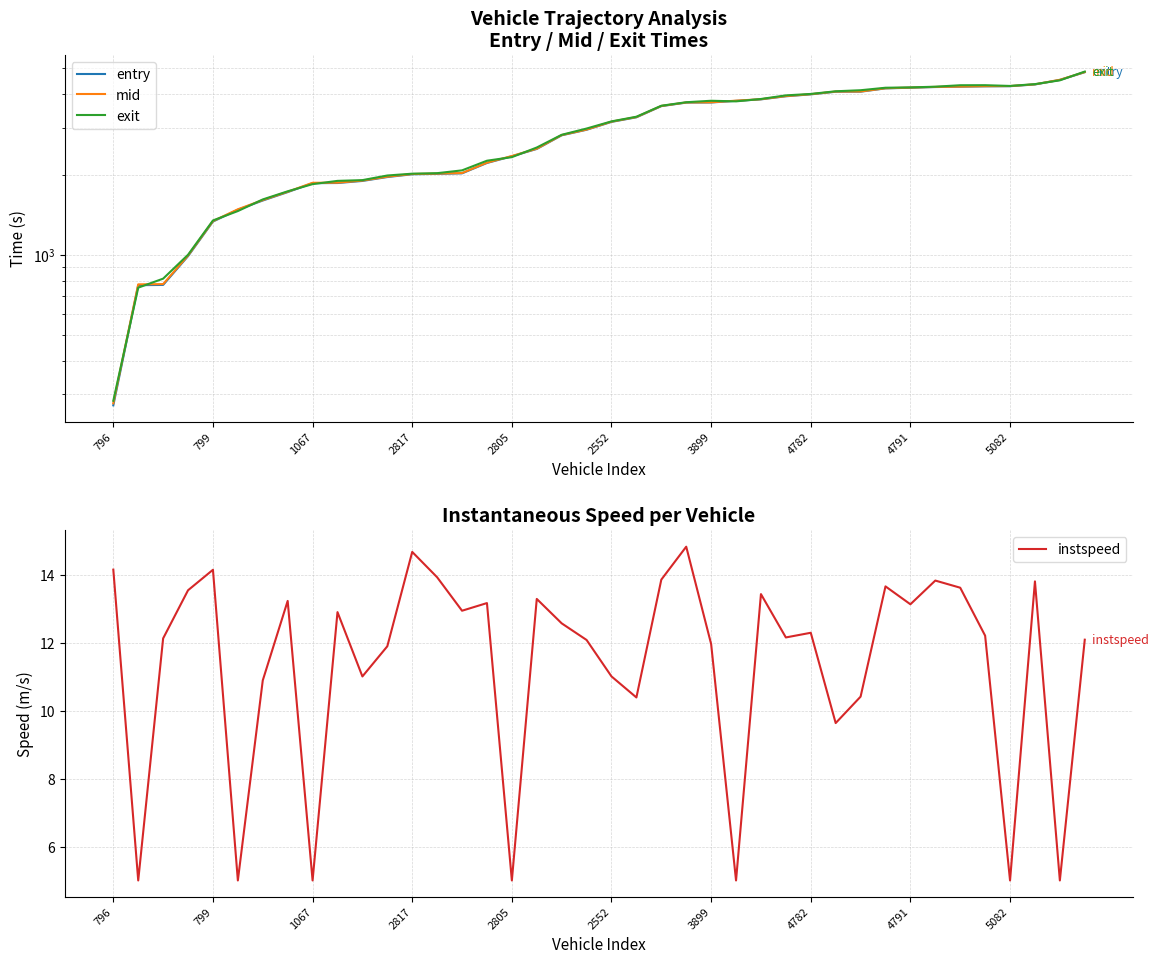

Rank the series by their maximum value, from lowest to highest.

instspeed, entry, mid, exit